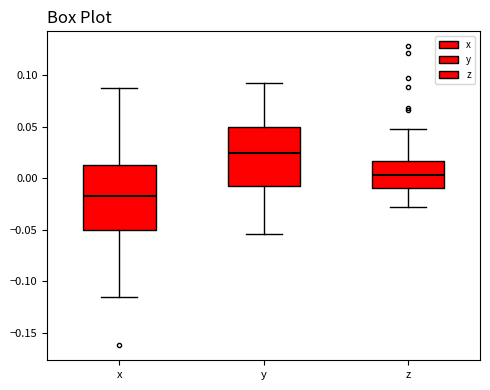

Comparing the boxes themselves (not the whiskers), which one is the tallest?

x